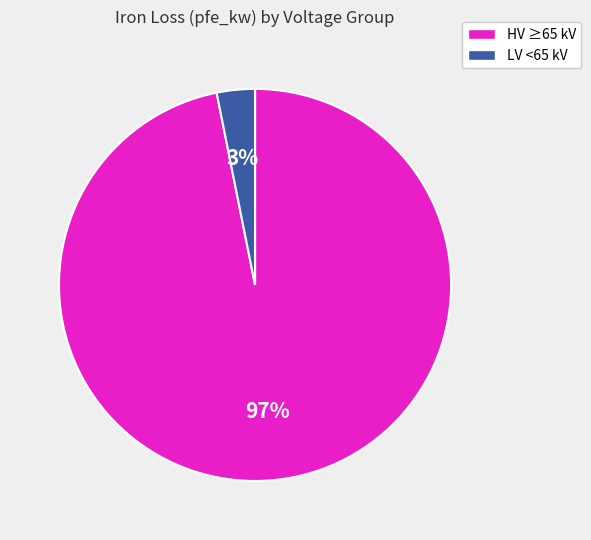

How many slices are in this pie chart?

2